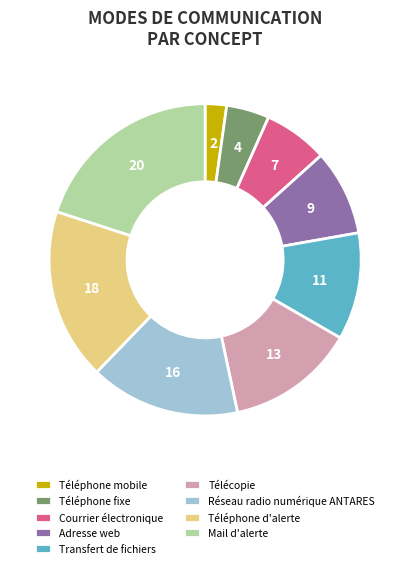

Between Télécopie and Courrier électronique, which is larger?

Télécopie